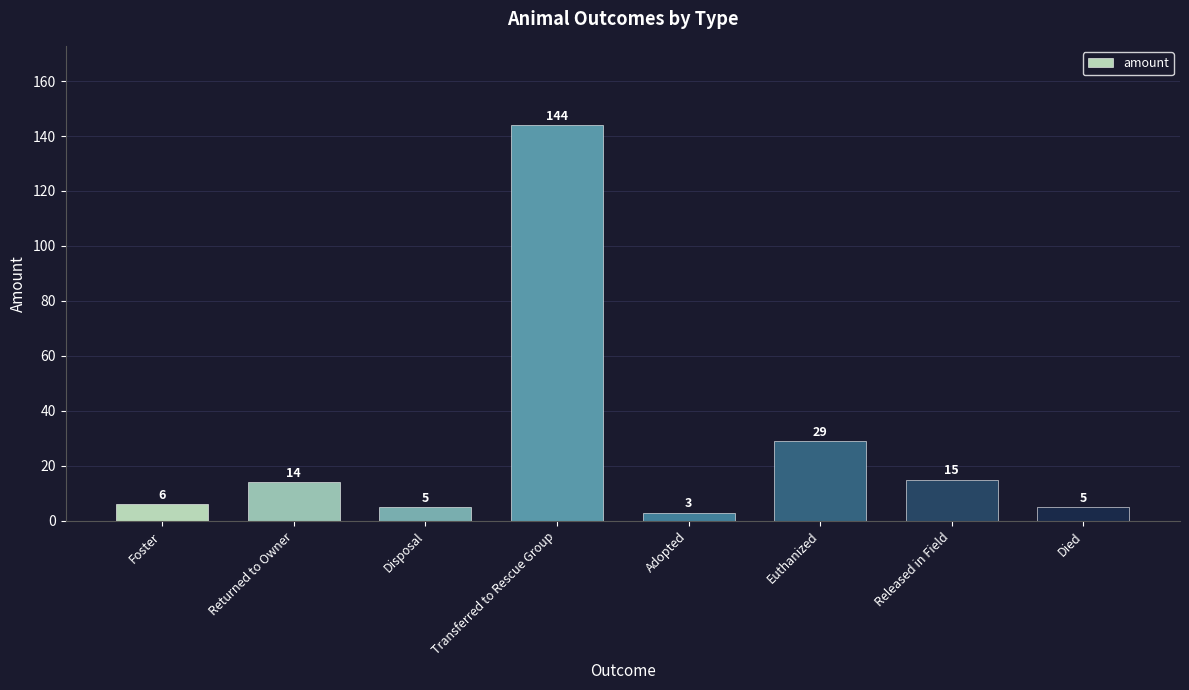

Does the chart contain stacked bars?

No